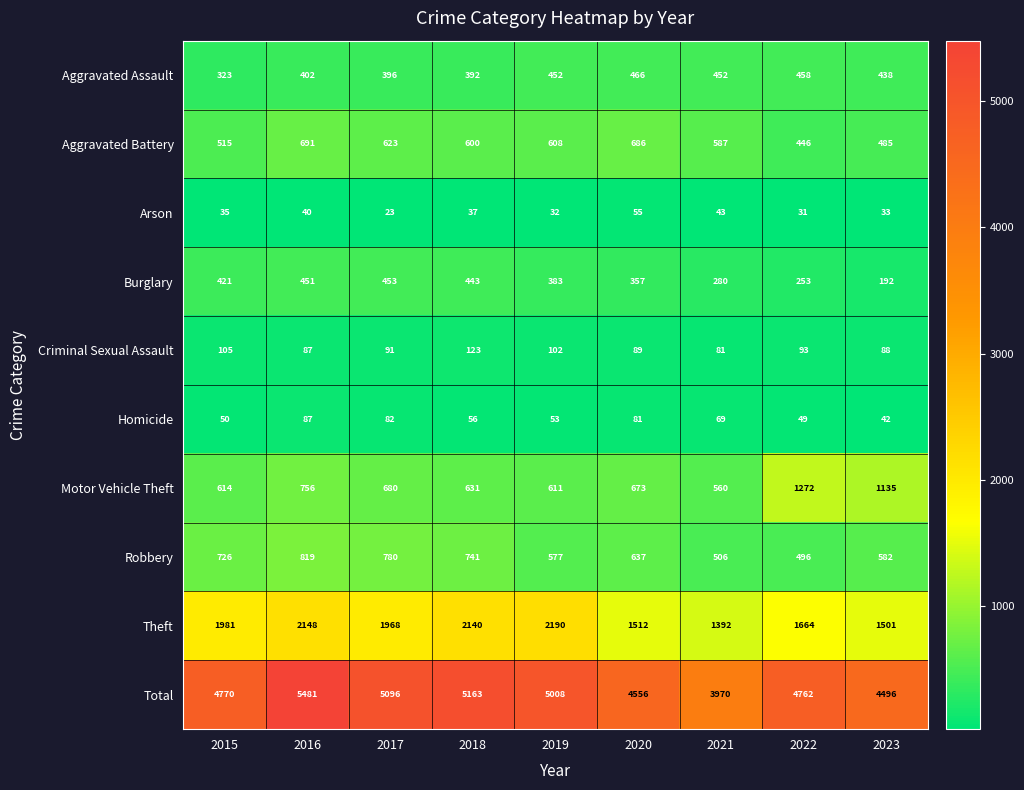

Is it true that Homicide equals 140 at 2017?

False